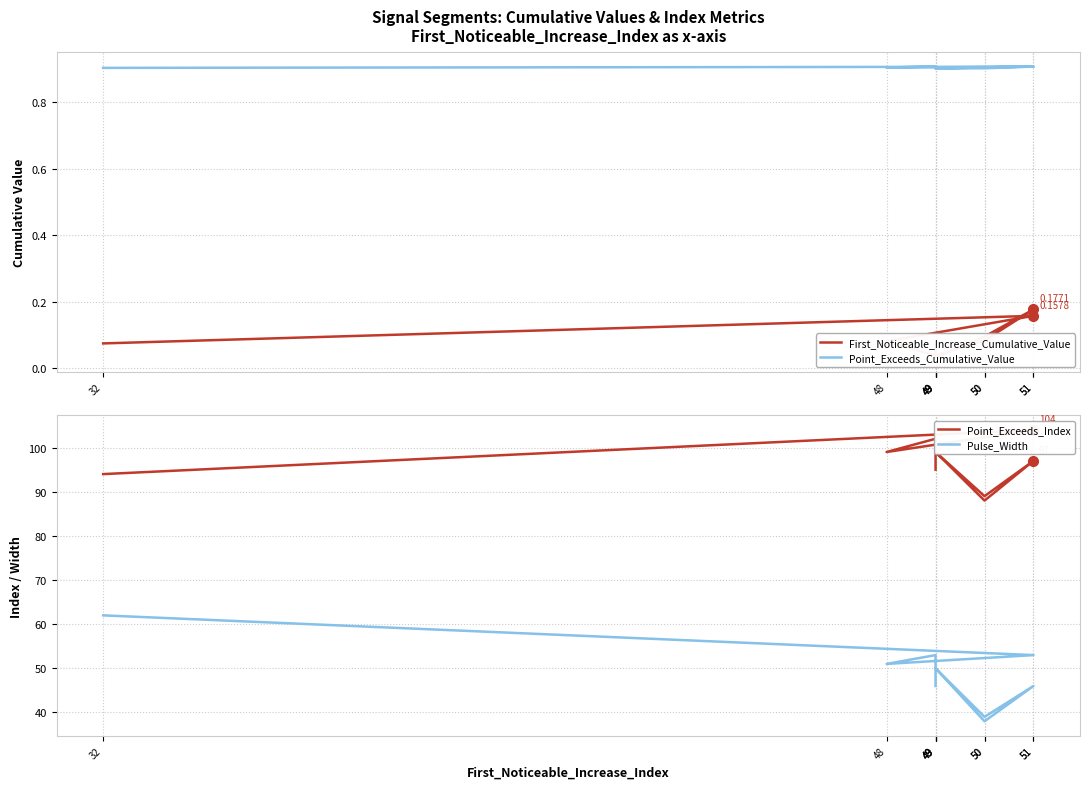

What are all the series names shown in the legend?

First_Noticeable_Increase_Cumulative_Value, Point_Exceeds_Cumulative_Value, Point_Exceeds_Index, Pulse_Width